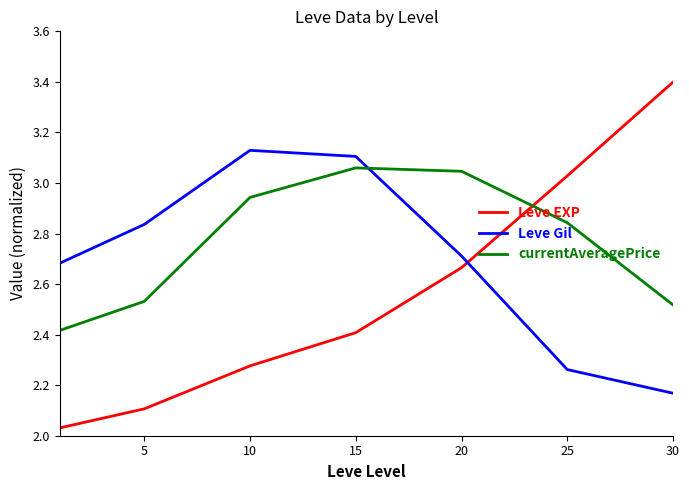

True or false: currentAveragePrice and Leve EXP cross at least once.

True